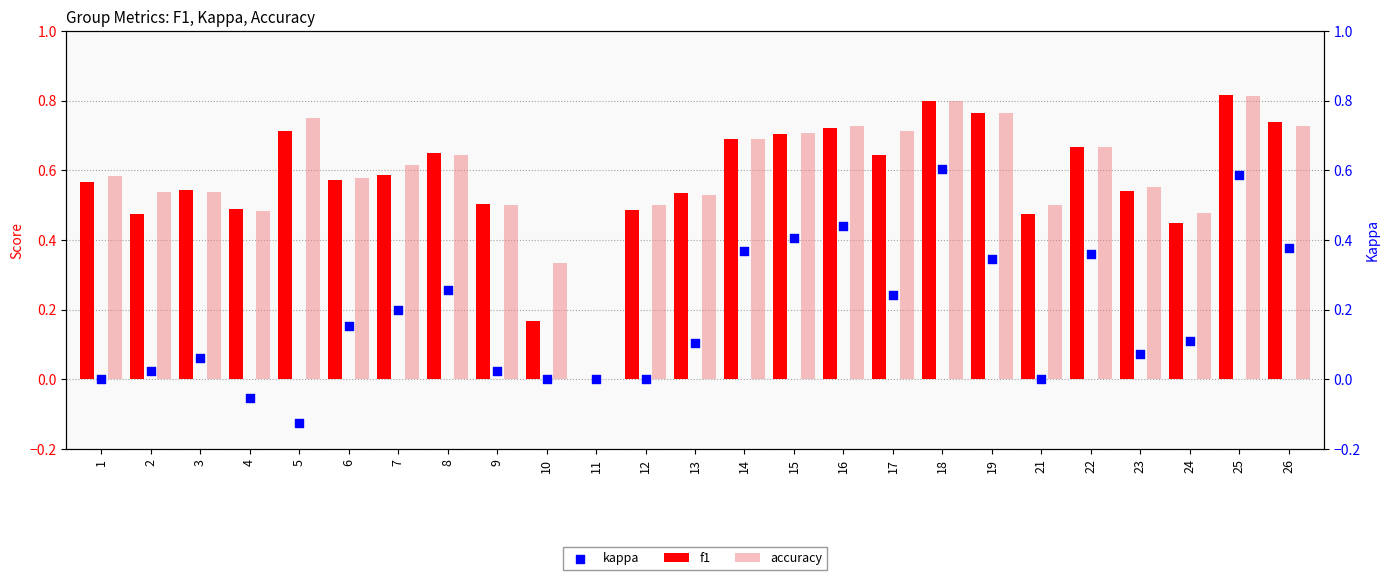

At how many categories does at least one series exceed 0?

24